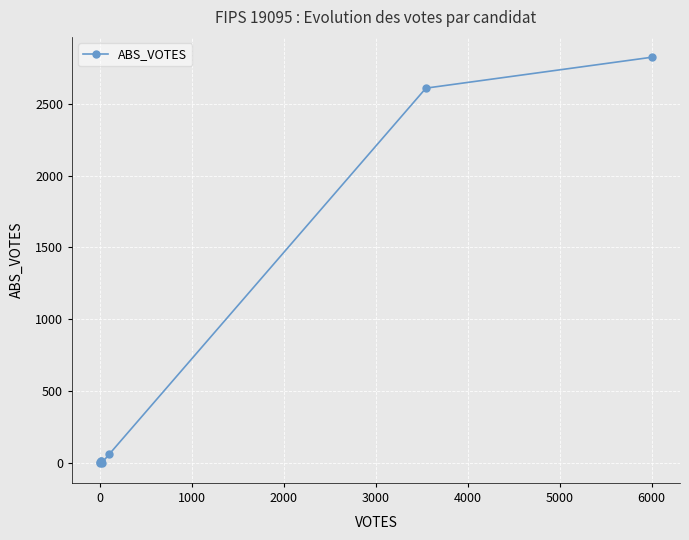

What is the maximum value shown in the chart?

2827